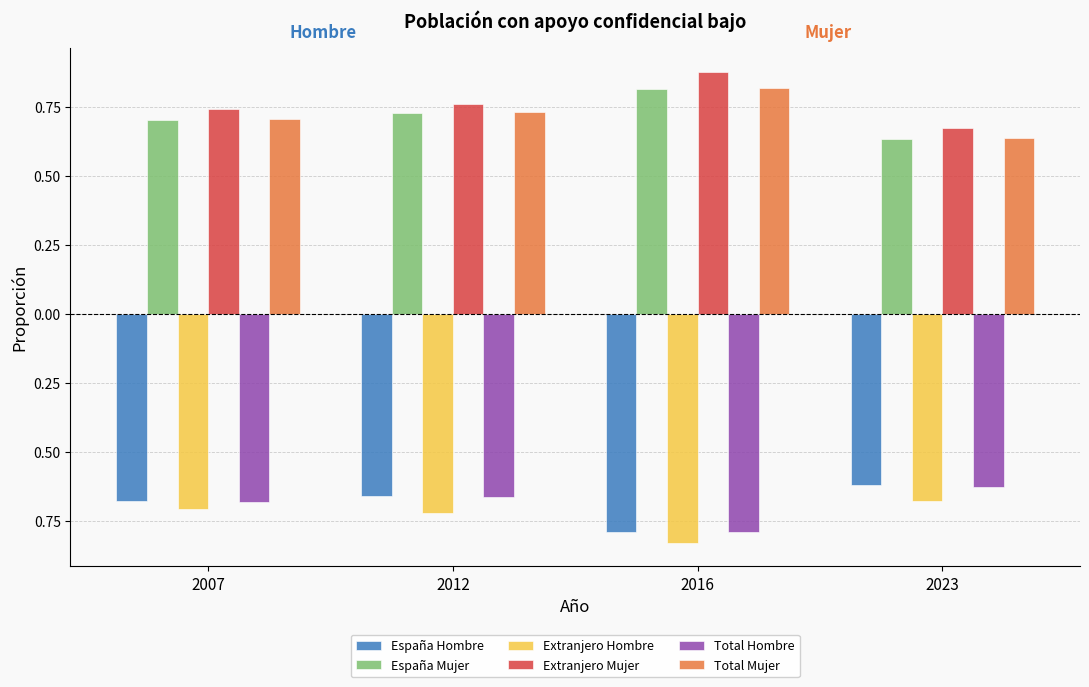

Rank the series by their maximum value, from highest to lowest.

Extranjero Mujer, Total Mujer, España Mujer, España Hombre, Total Hombre, Extranjero Hombre